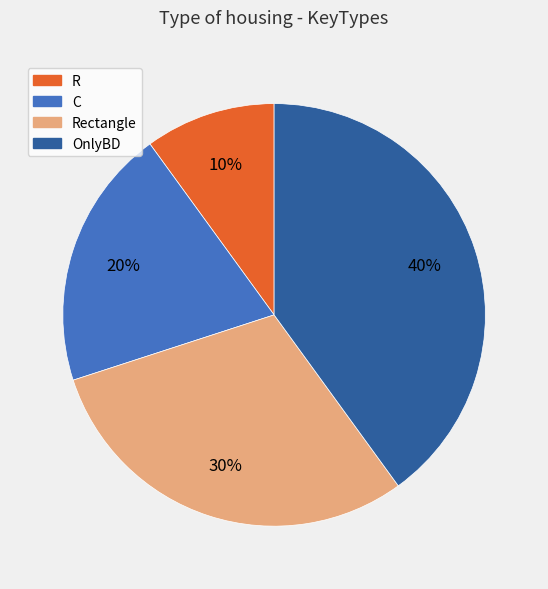

To the nearest percent, what is the difference between the largest and smallest slice percentages?

30%